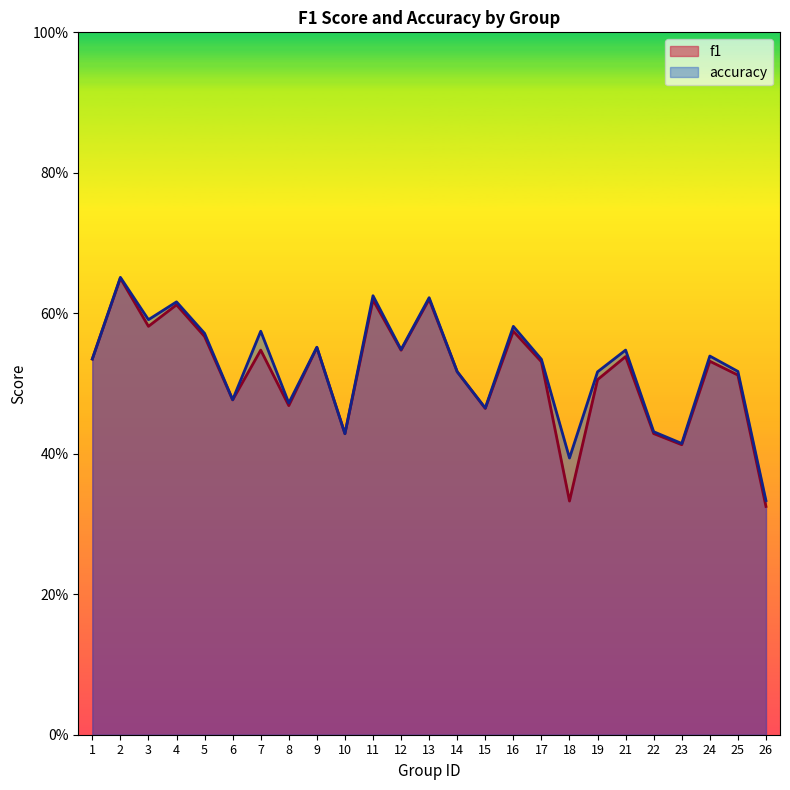

Which category has the lowest value in the f1 series?

26